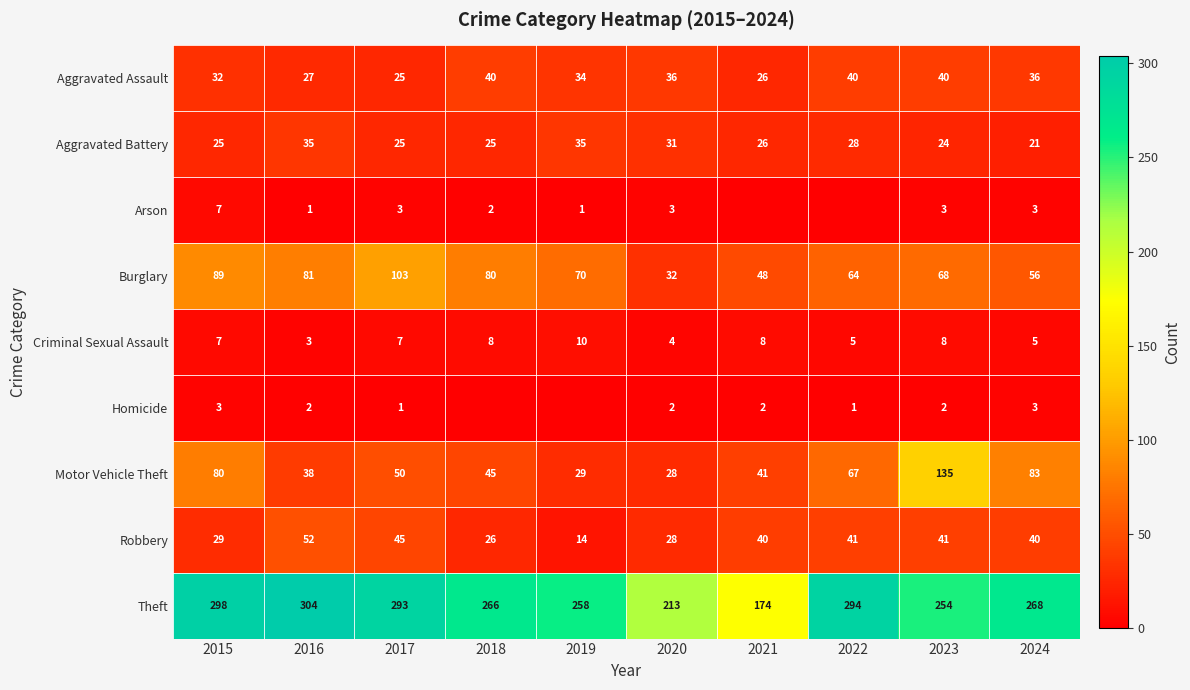

Read the Aggravated Battery value at 2024, to the nearest 5.

20